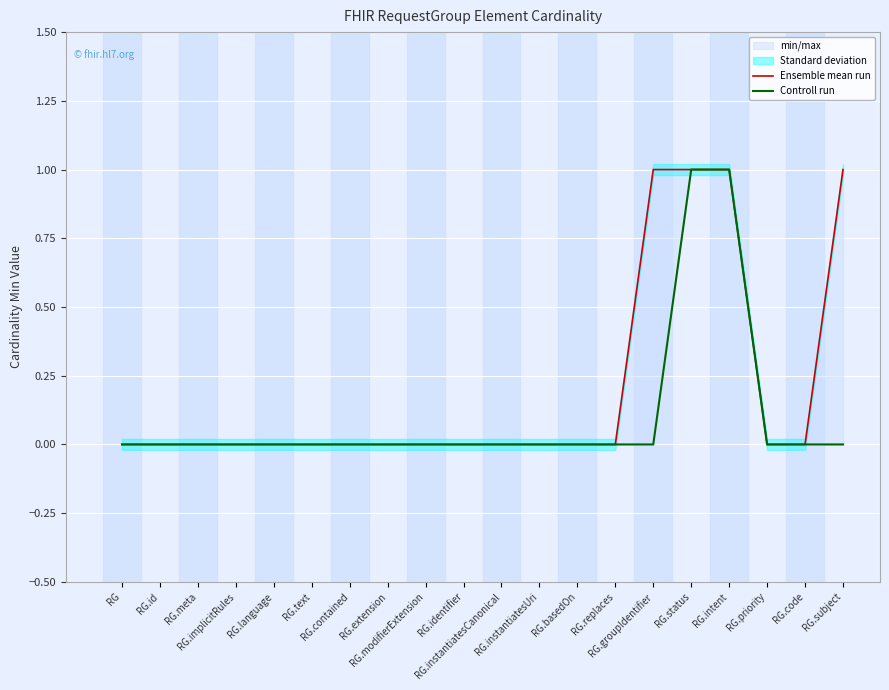

True or false: Controll run and Ensemble mean run intersect in this chart.

False